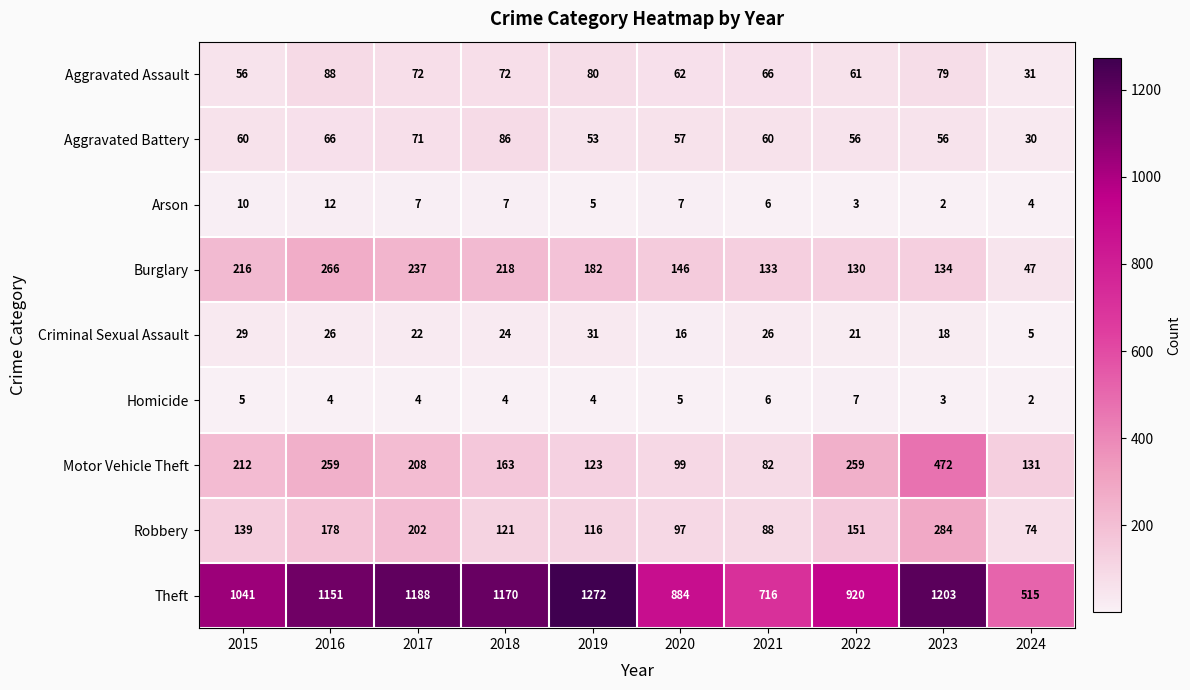

Between 2022 and 2024, which series saw the biggest shift?

Theft